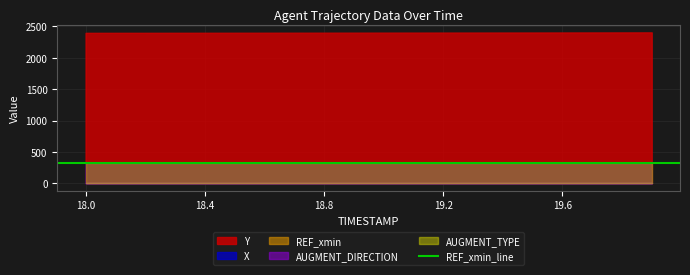

What is the label of the 5th point from the right?

19.5